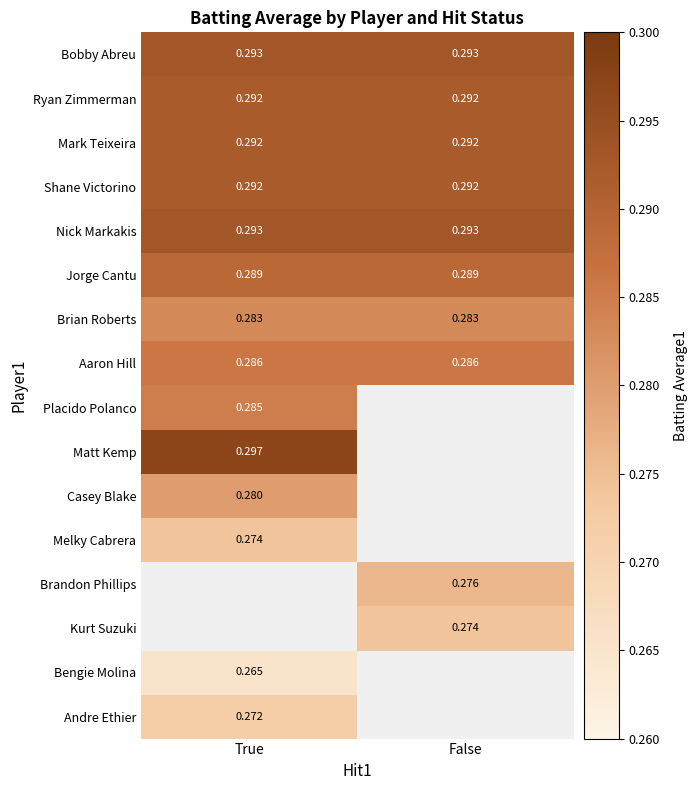

What is the smallest value displayed?

0.3